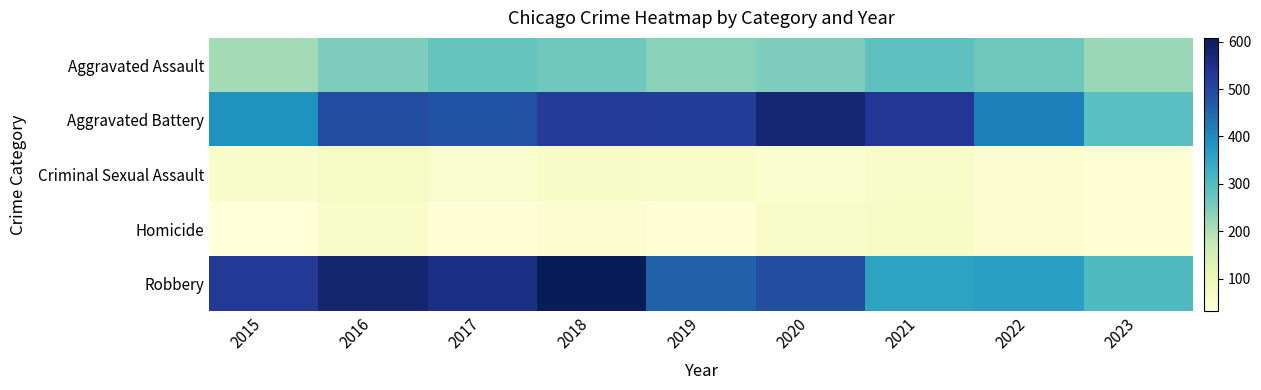

Rank the series at 2022 from highest to lowest value.

Aggravated Battery, Robbery, Aggravated Assault, Criminal Sexual Assault, Homicide